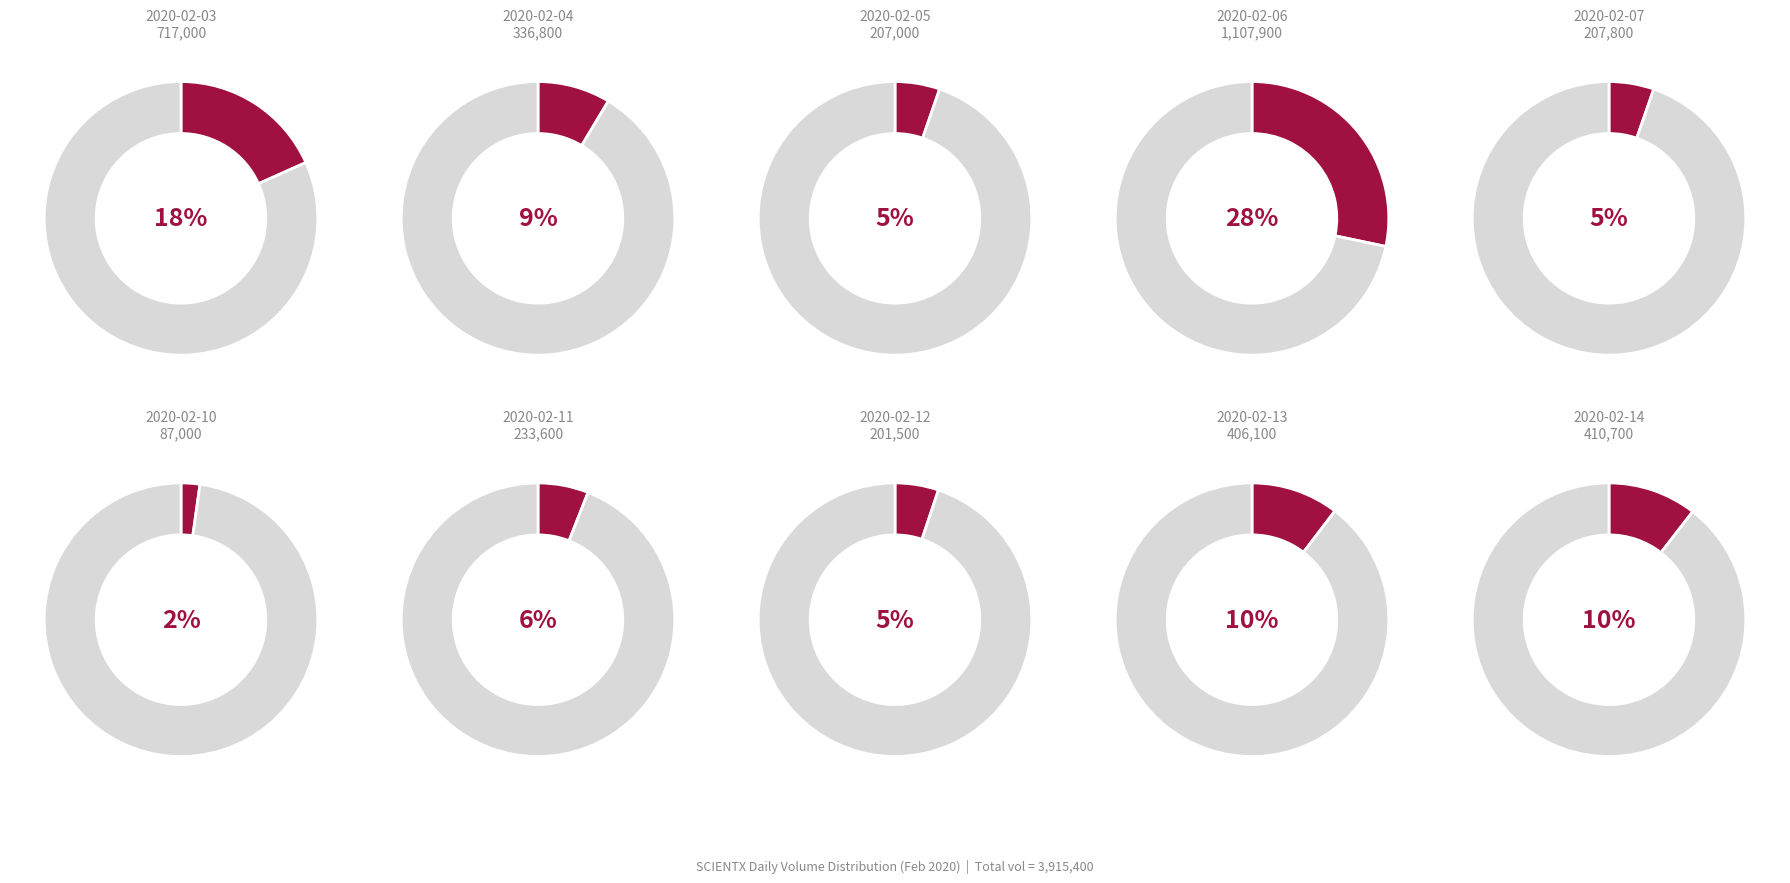

What is the largest slice in the pie chart?

2020-02-06